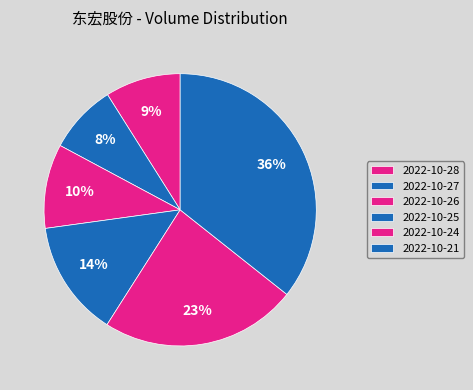

What is the largest slice in the pie chart?

2022-10-21